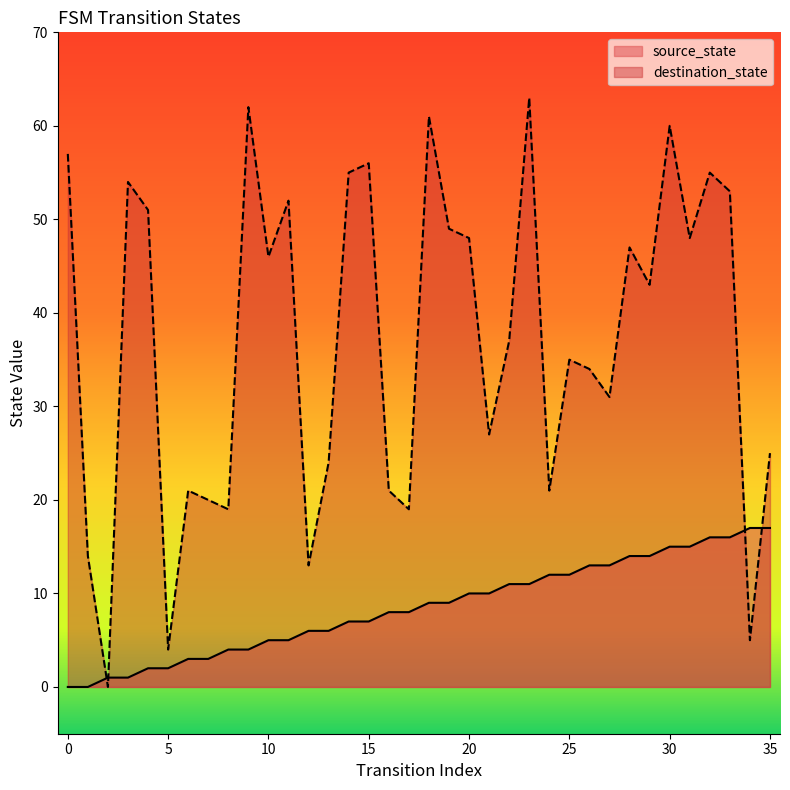

At which label is destination_state closest to 31?

27